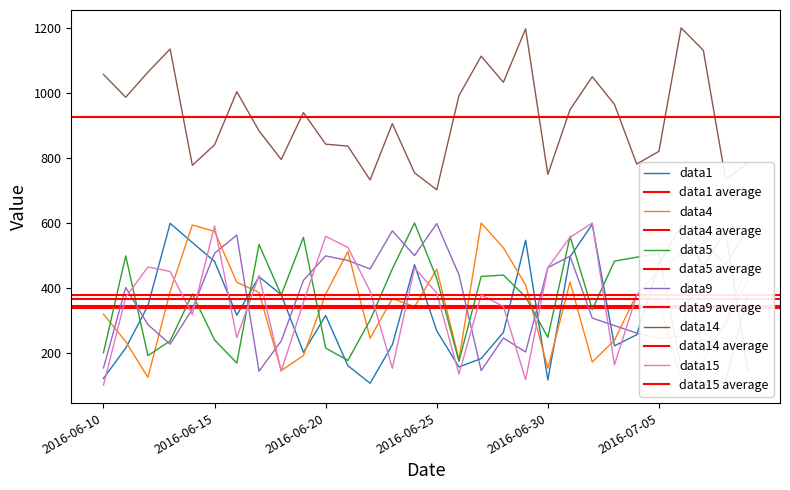

Rank the series at 2016-06-21 from lowest to highest value.

data1, data5, data9, data4, data15, data14